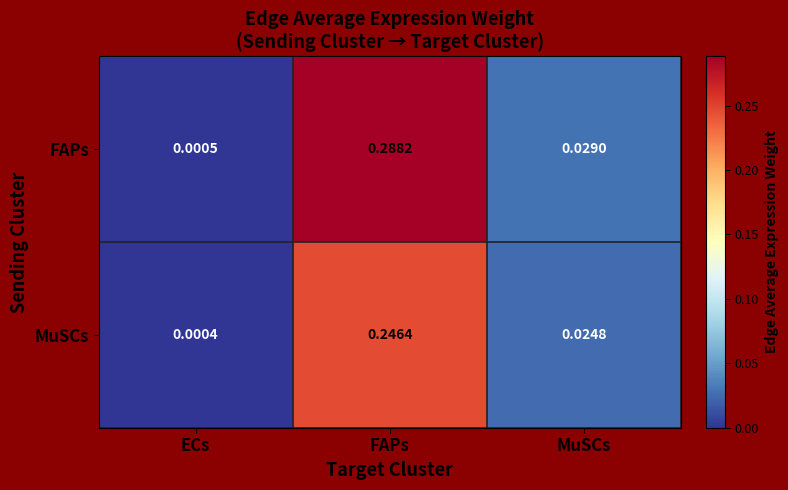

Rank the series at ECs from highest to lowest value.

FAPs, MuSCs